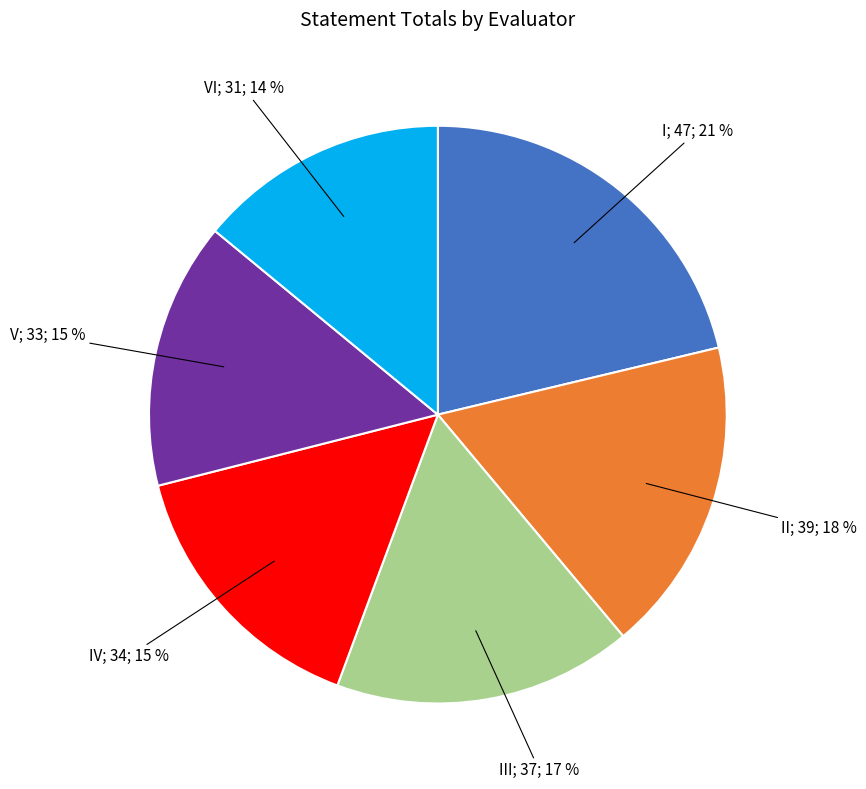

To the nearest percent, what is the average slice percentage?

17%